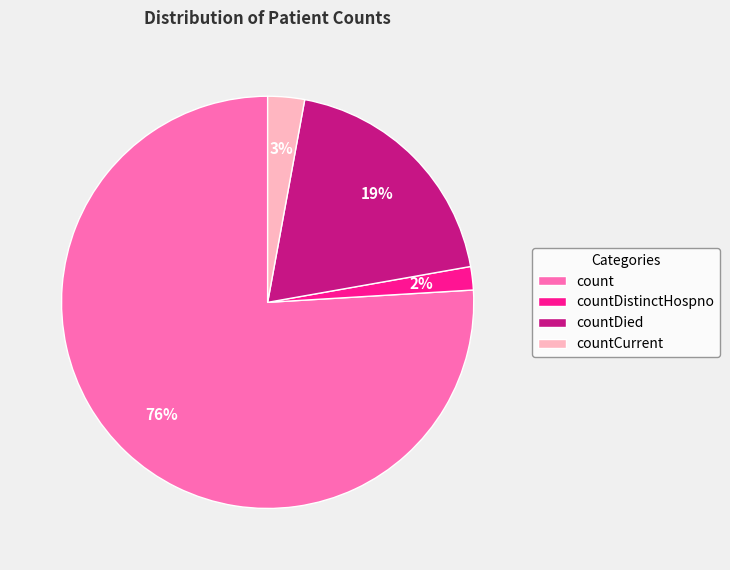

What is the largest slice in the pie chart?

count